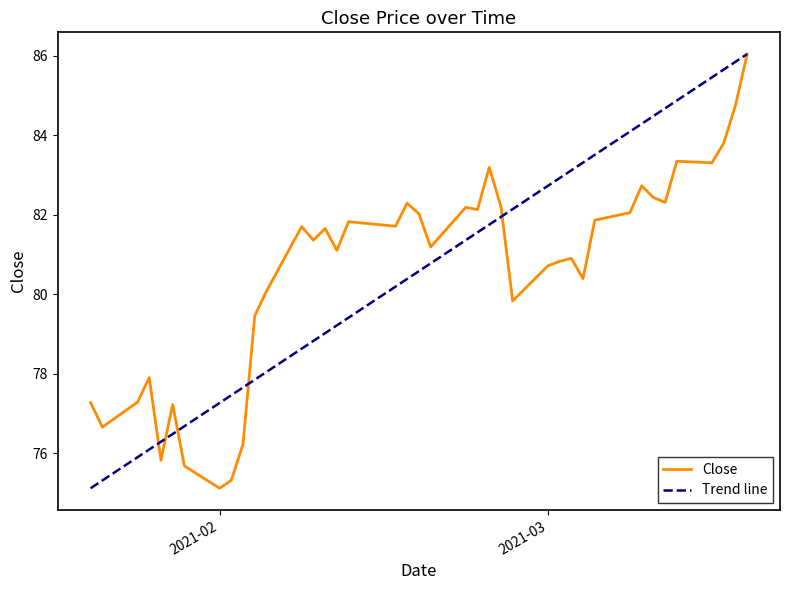

What is the value of the 7th point from the left?

75.7